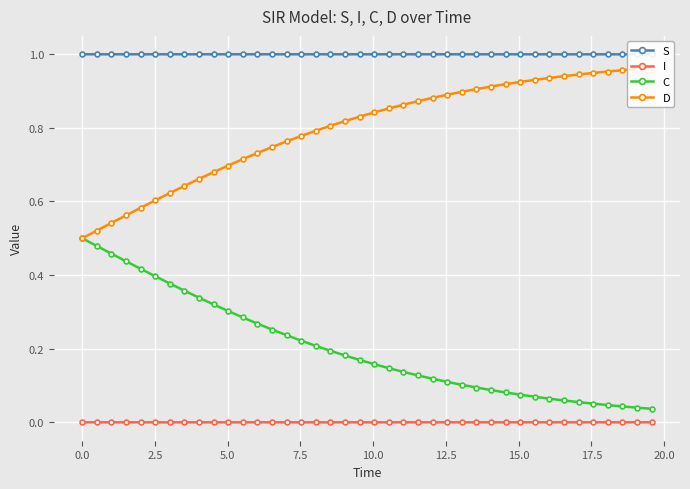

What is the sum of all D values?

31.9